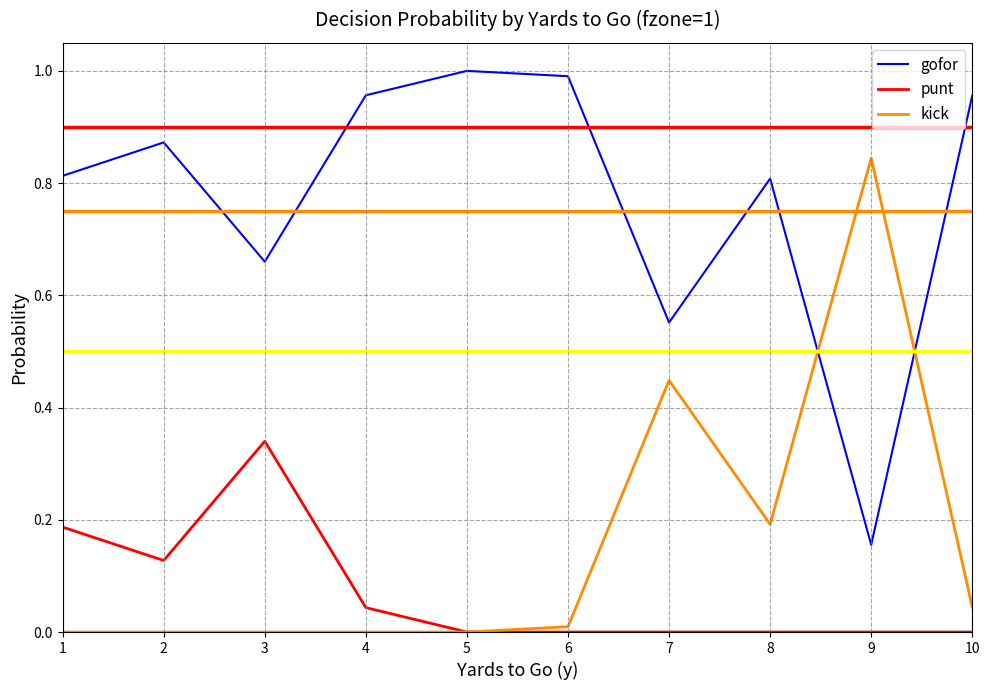

What are all the series names shown in the legend?

gofor, punt, kick